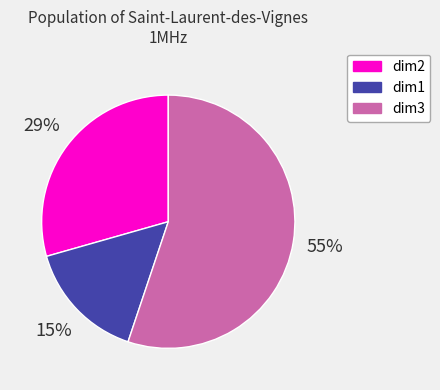

Do dim1 and dim2 together represent more than half of the pie?

No